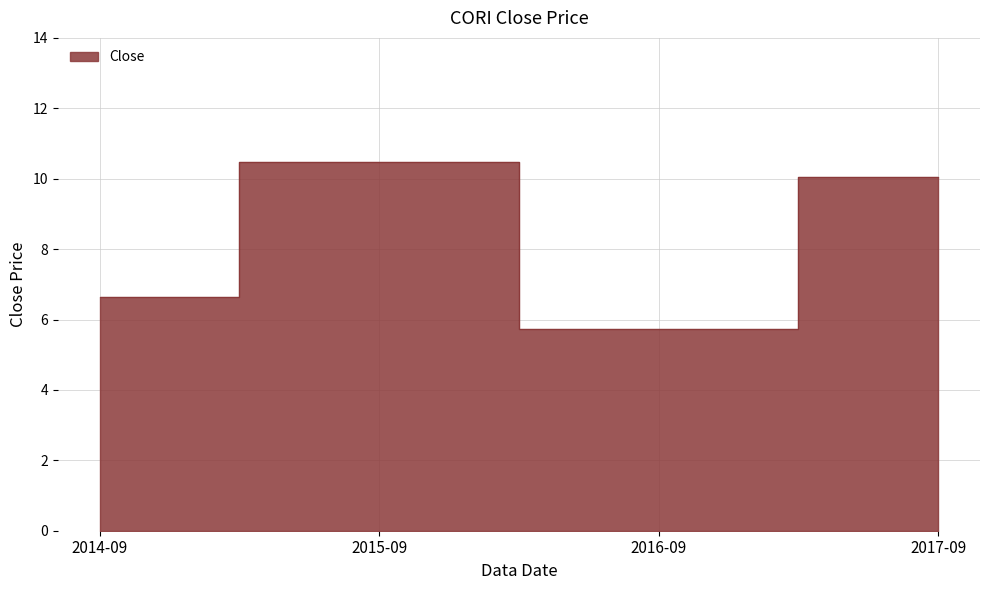

Where does the data first go above 10?

2015-09